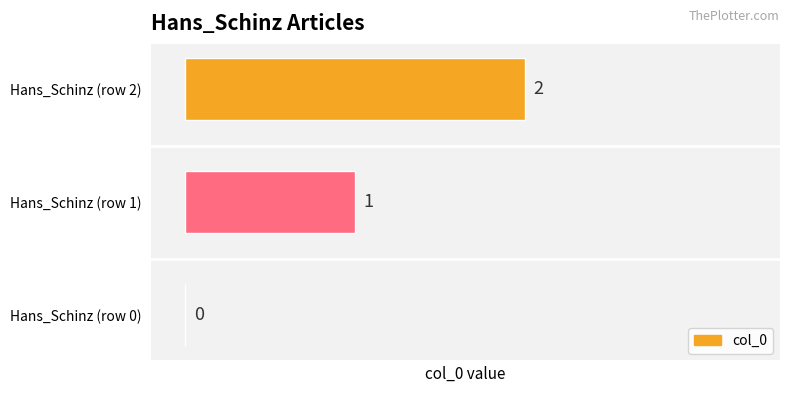

How many series are shown in this chart?

1